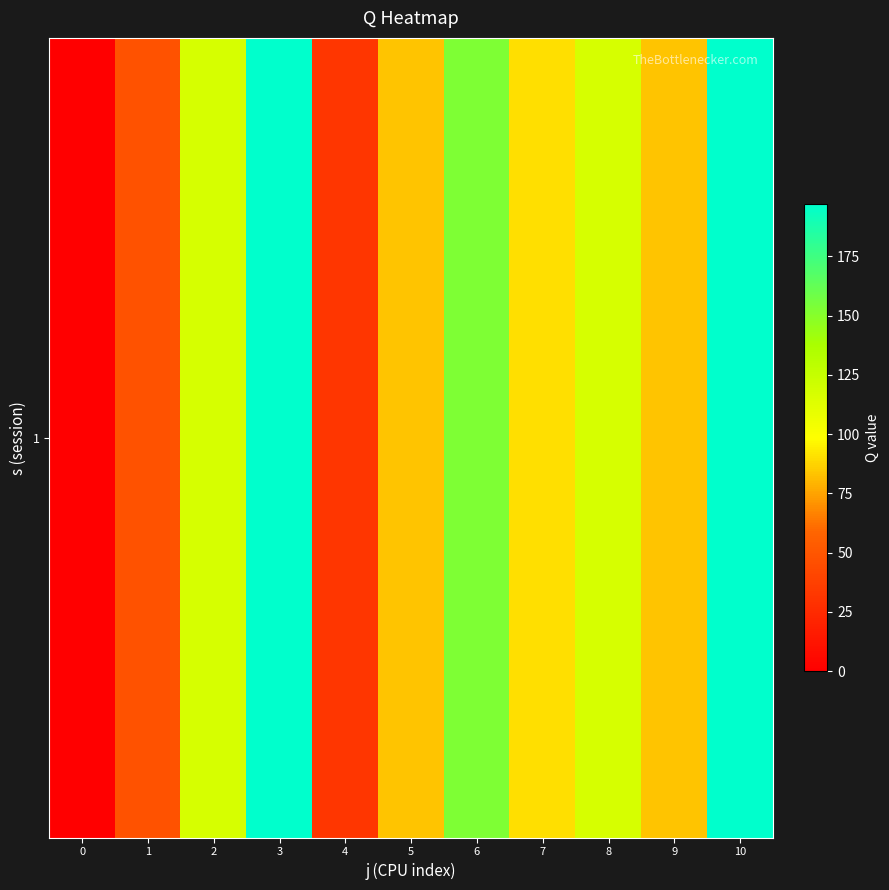

List the labels in order of value, smallest first.

0, 4, 1, 5, 9, 7, 2, 8, 6, 3, 10